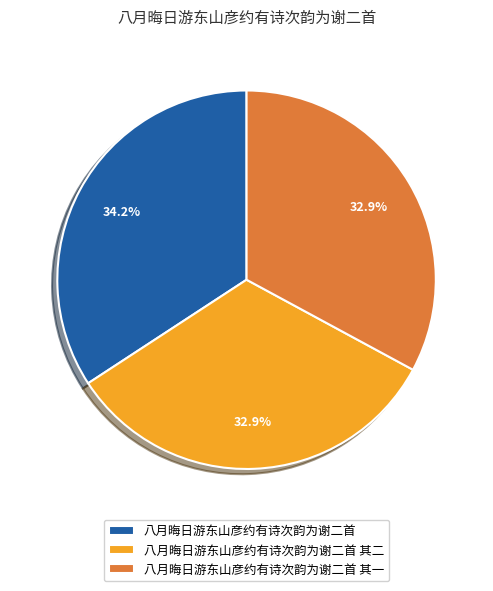

Does 八月晦日游东山彦约有诗次韵为谢二首 其二 account for over 50% of the chart?

No